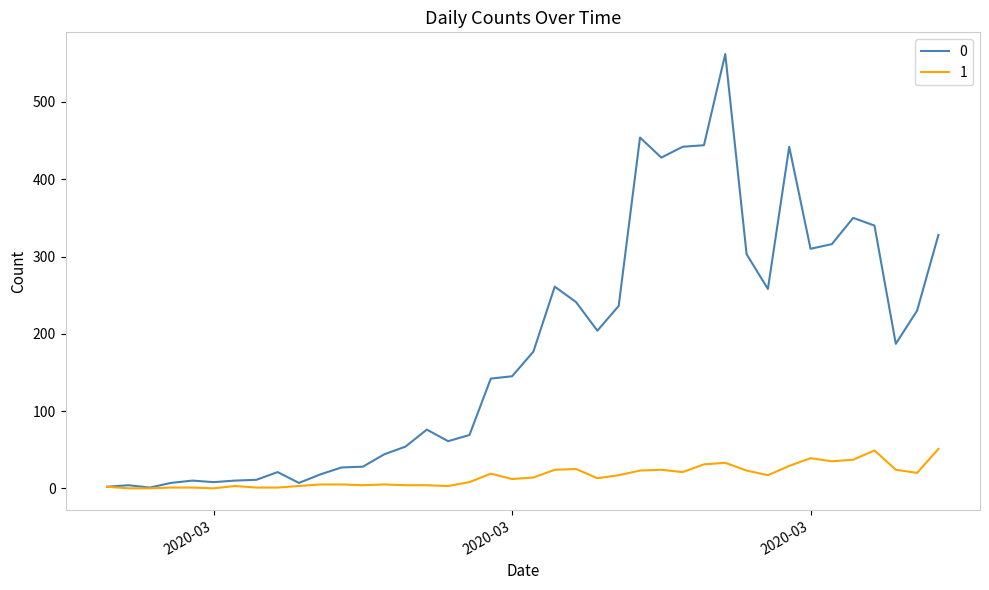

What is the greatest value displayed?

562